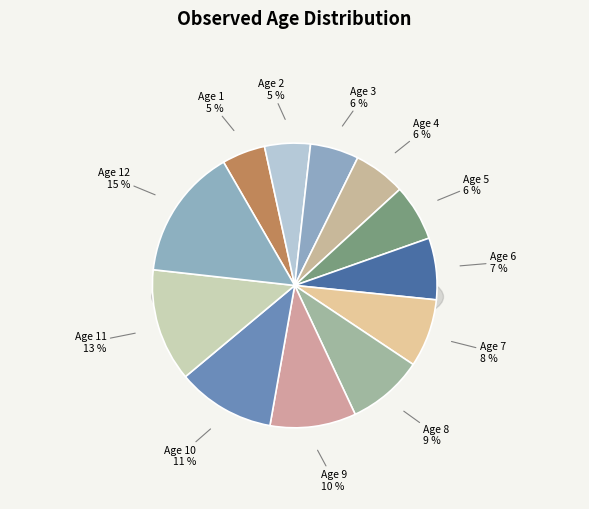

True or false: Age 2 accounts for 1% of the total.

False